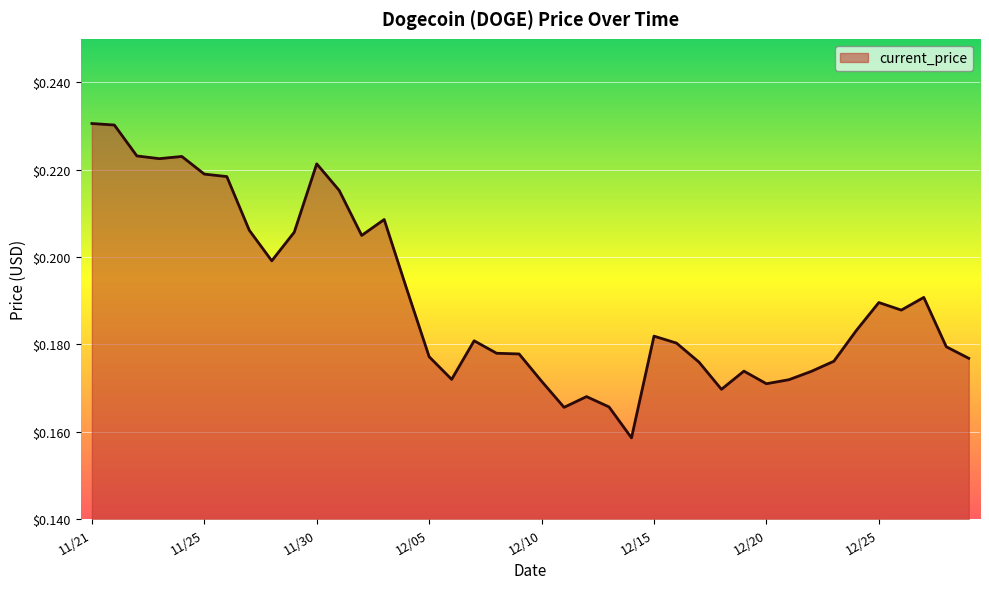

Reading left to right, extract all data points from this chart.

0.2	0.2	0.2	0.2	0.2	0.2	0.2	0.2	0.2	0.2	0.2	0.2	0.2	0.2	0.2	0.2	0.2	0.2	0.2	0.2	0.2	0.2	0.2	0.2	0.2	0.2	0.2	0.2	0.2	0.2	0.2	0.2	0.2	0.2	0.2	0.2	0.2	0.2	0.2	0.2